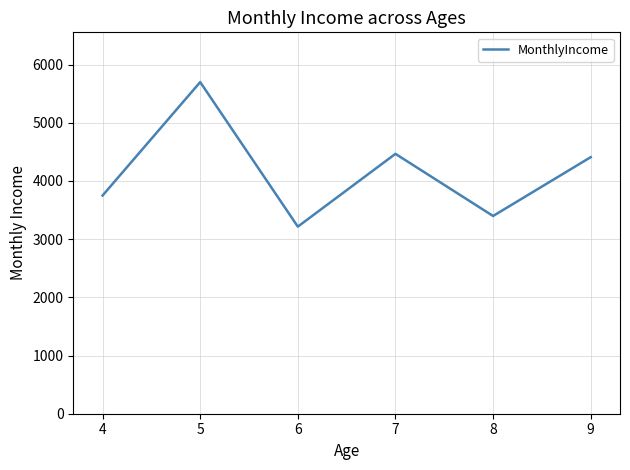

What is the change in value from 6 to 7?

+1251.3